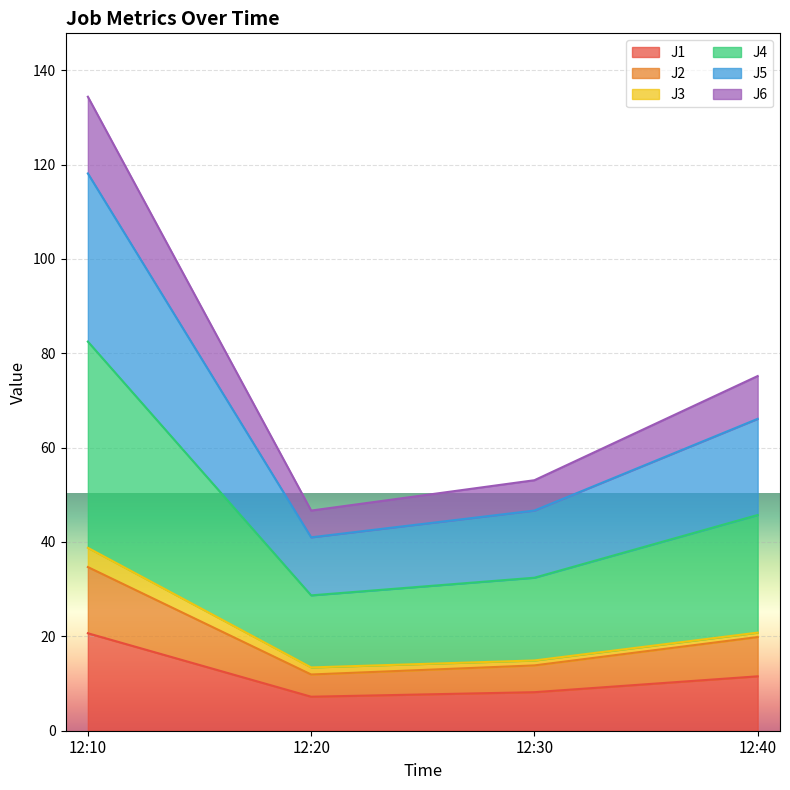

At which category is the sum across all series the highest?

12:10